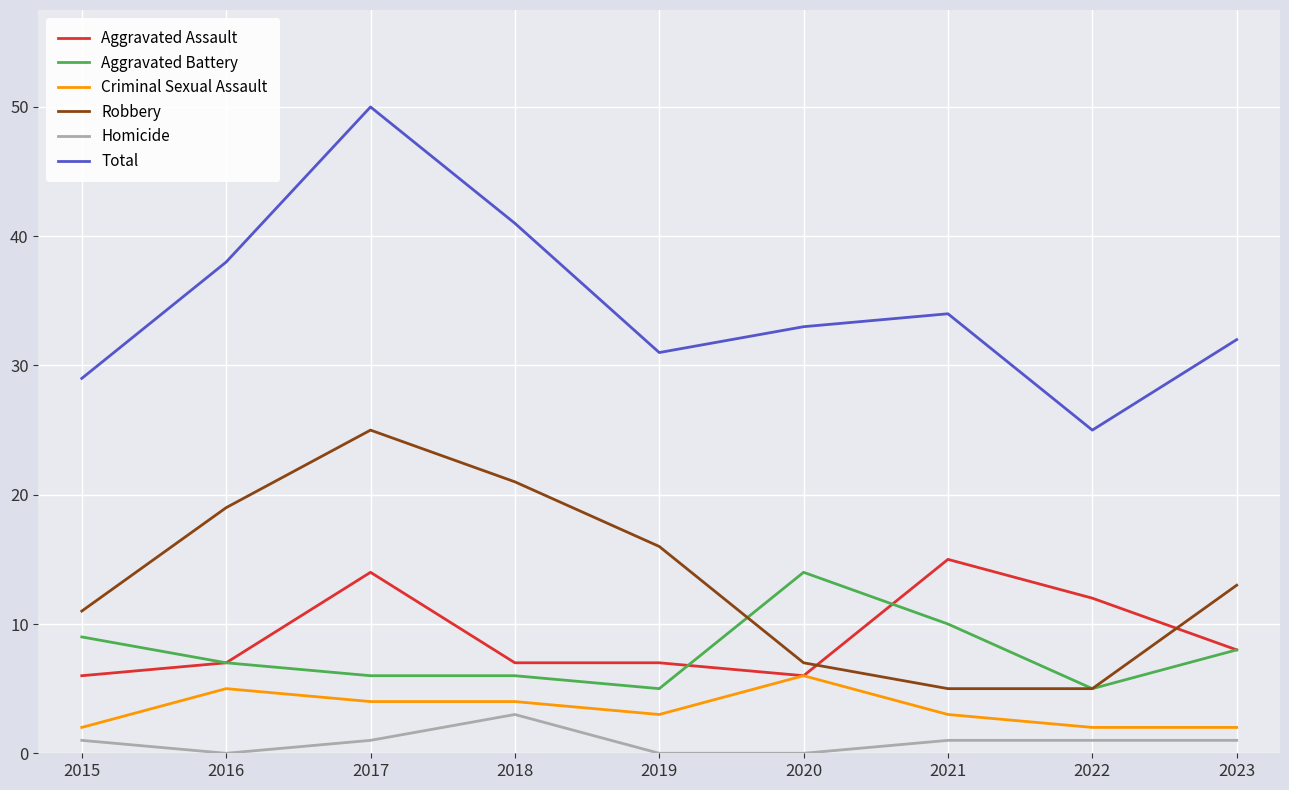

At how many categories does at least one series exceed 45?

1